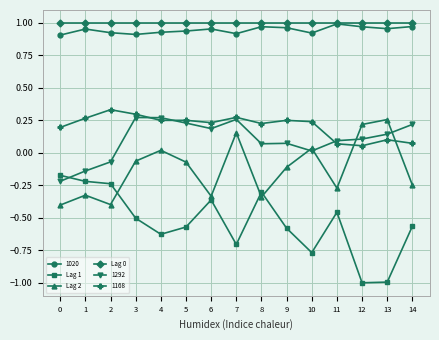

What is the difference between the second highest and minimum values in the Lag 2 series?

0.6